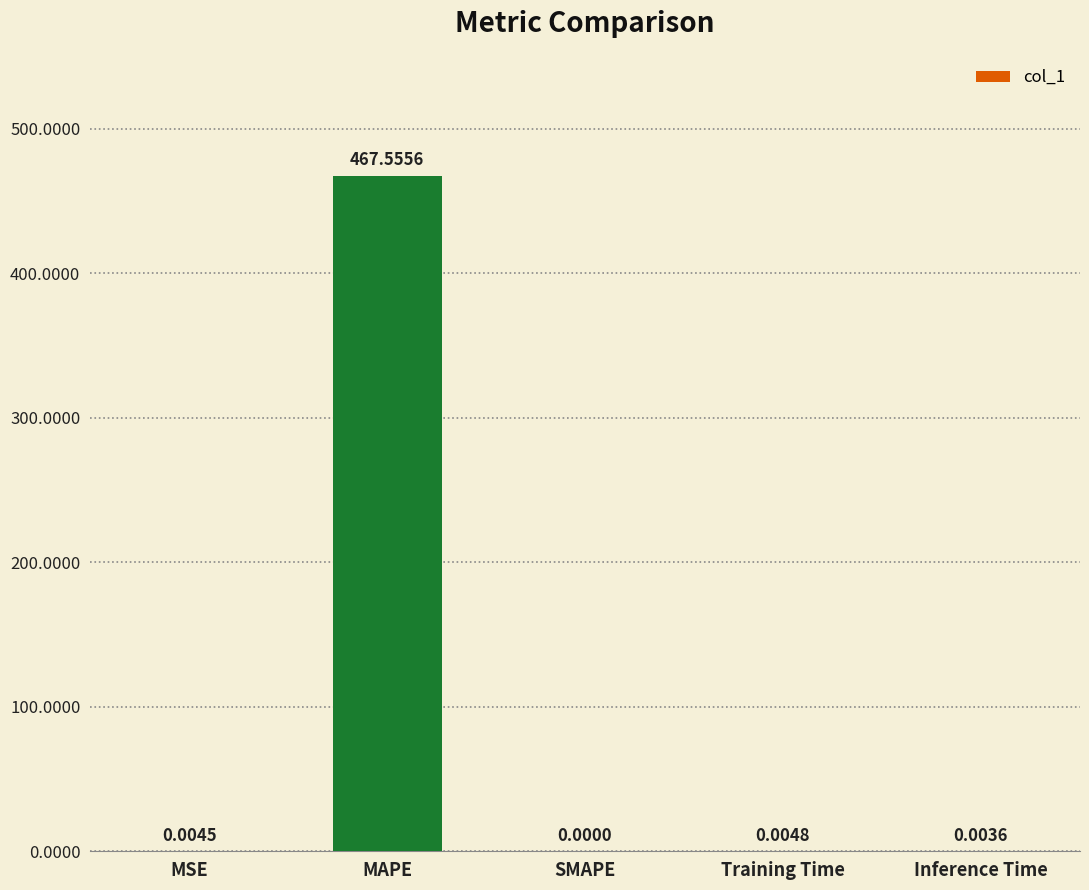

True or false: the data shows 467.6 at MAPE.

True